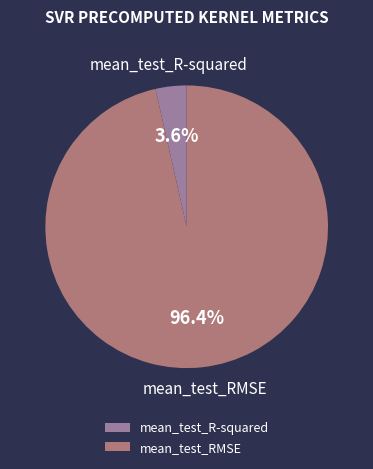

Which has a higher value, mean_test_RMSE or mean_test_R-squared?

mean_test_RMSE